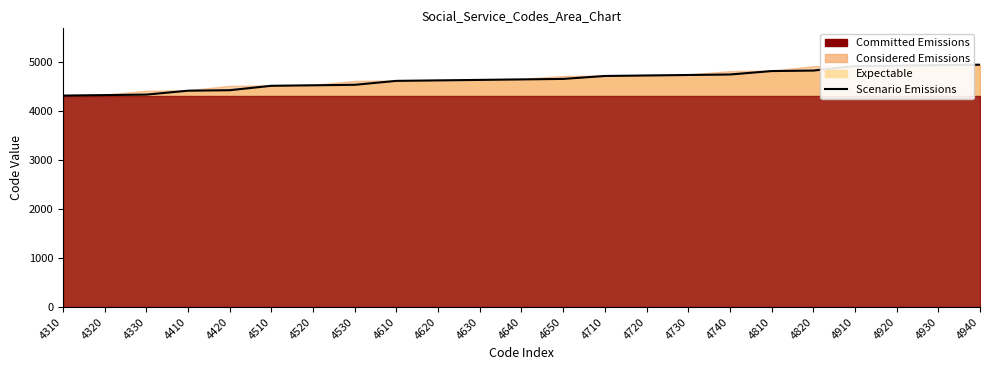

What is the difference between the second highest and minimum values?

620